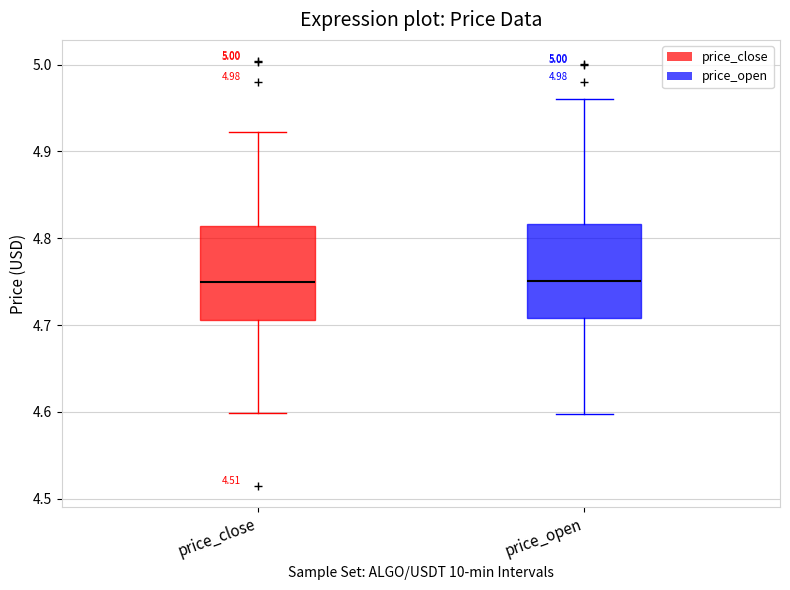

Where is the upper edge of the box for price_close on the y-axis? The values are not printed on the chart, so give them approximately, as read against the axis.

4.81